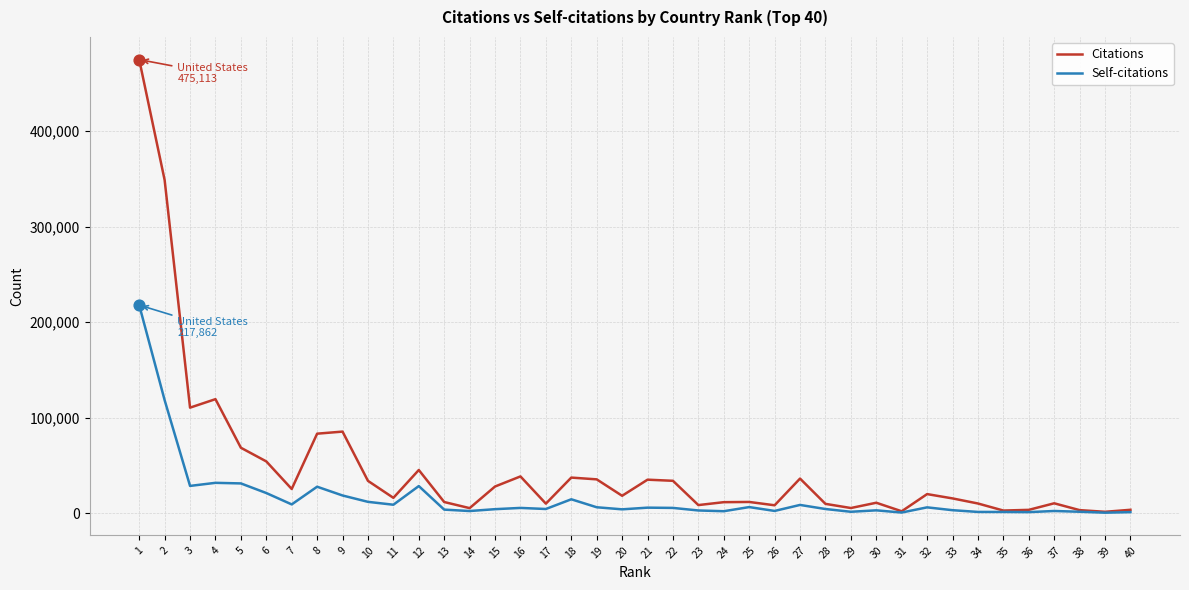

Which series has the largest total across all categories?

Citations